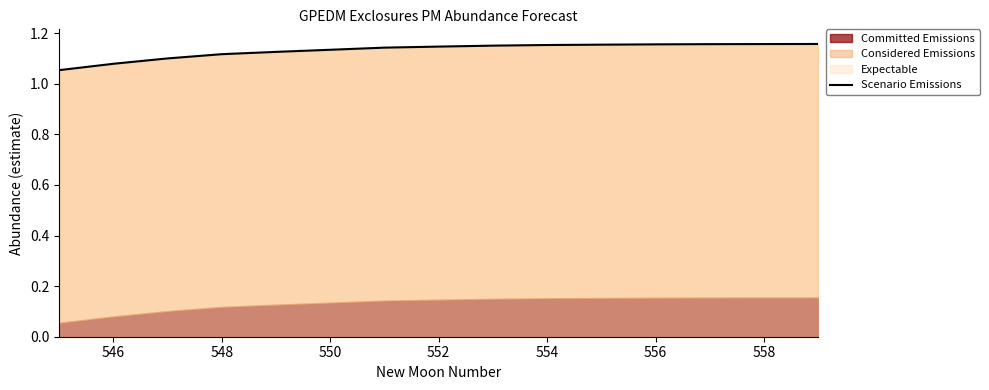

What is the average value?

1.1